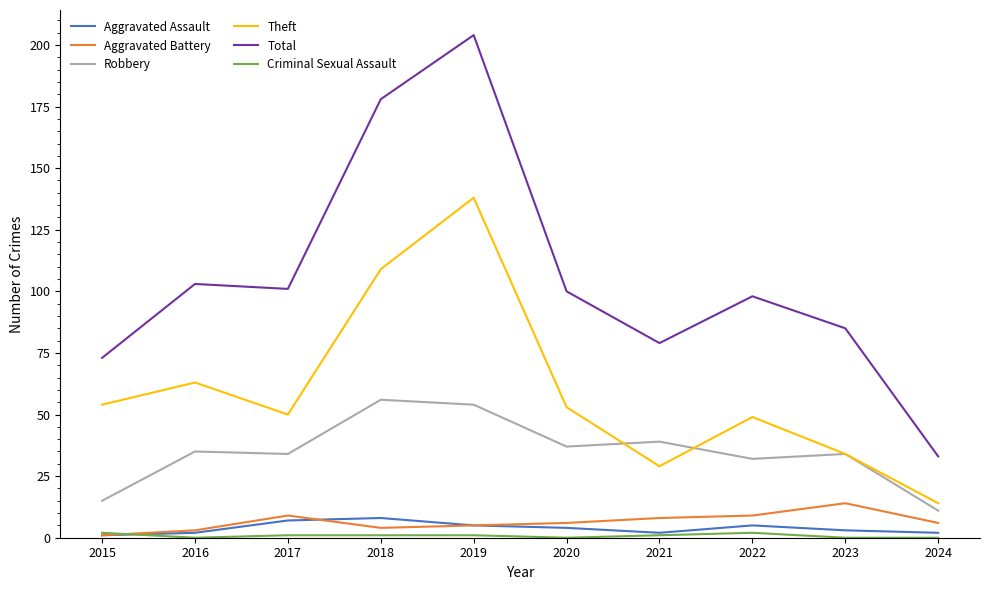

True or false: Theft has a value of 34 at 2023.

True